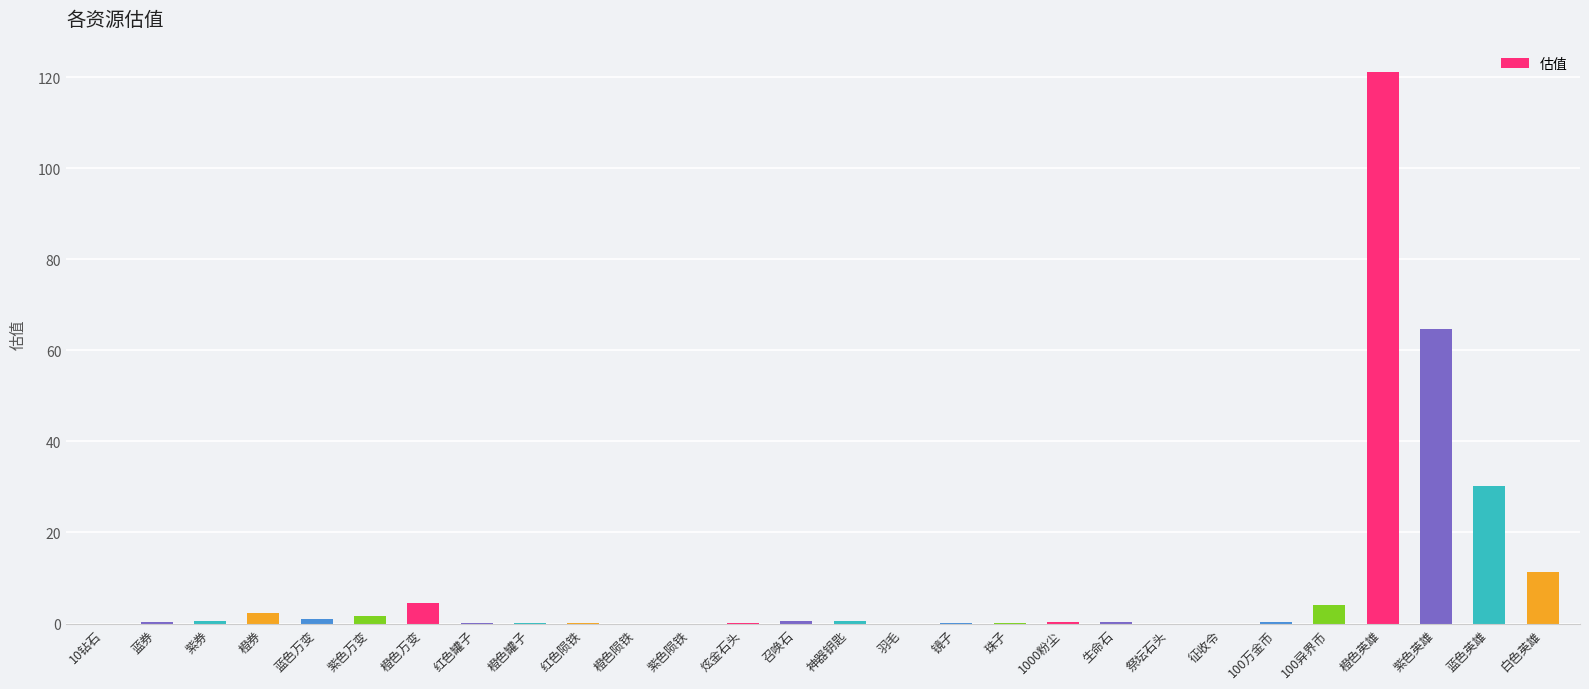

Is it true that the value at 紫色英雄 is 44.9?

False